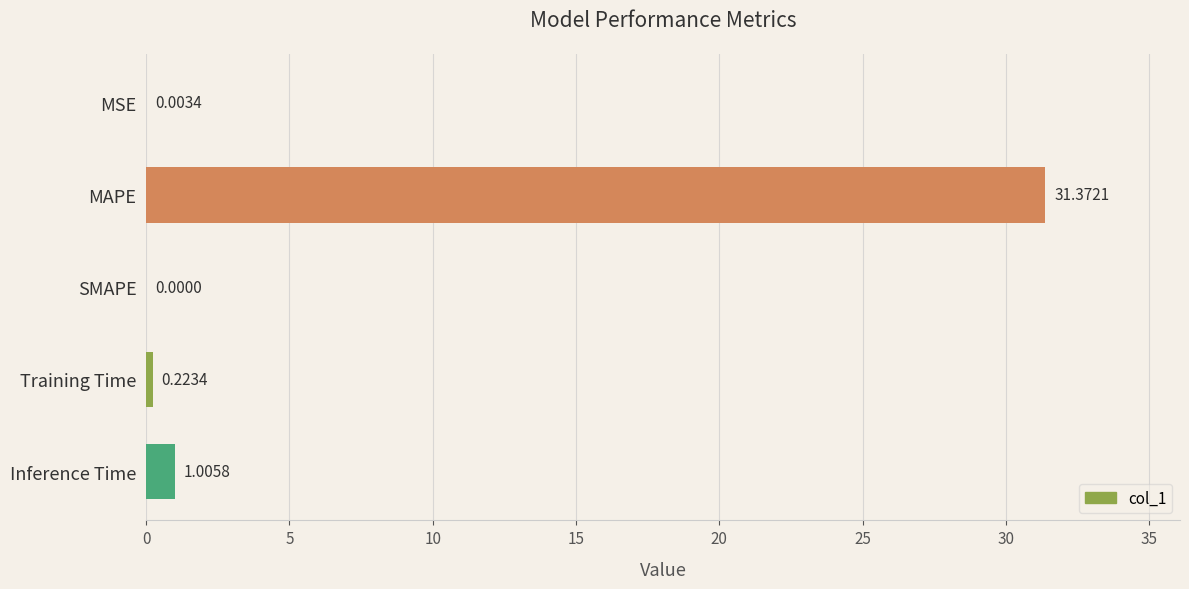

What is the sum of the values at Training Time and Inference Time?

1.2